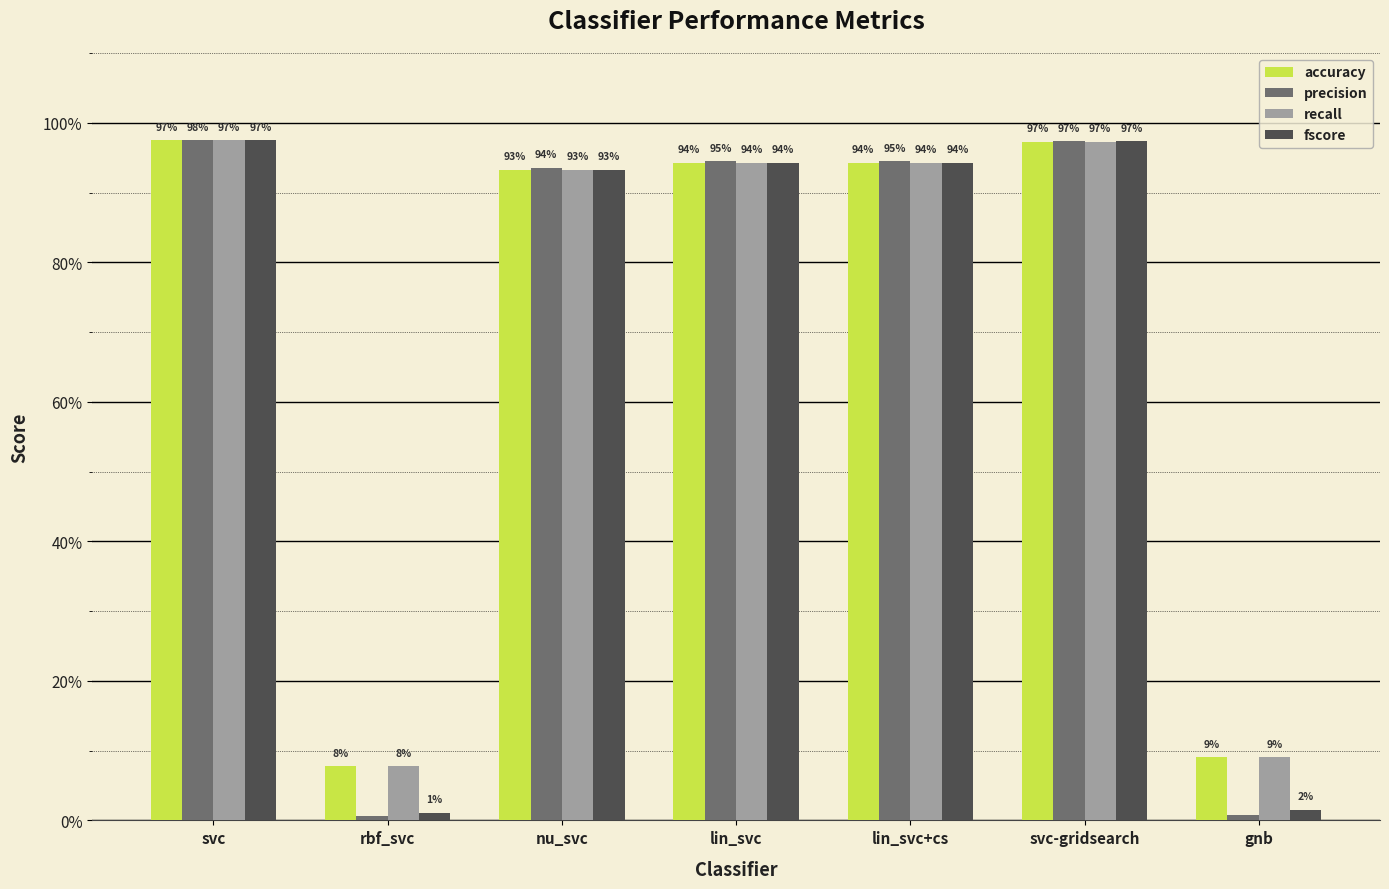

What are all the series names shown in the legend?

accuracy, precision, recall, fscore